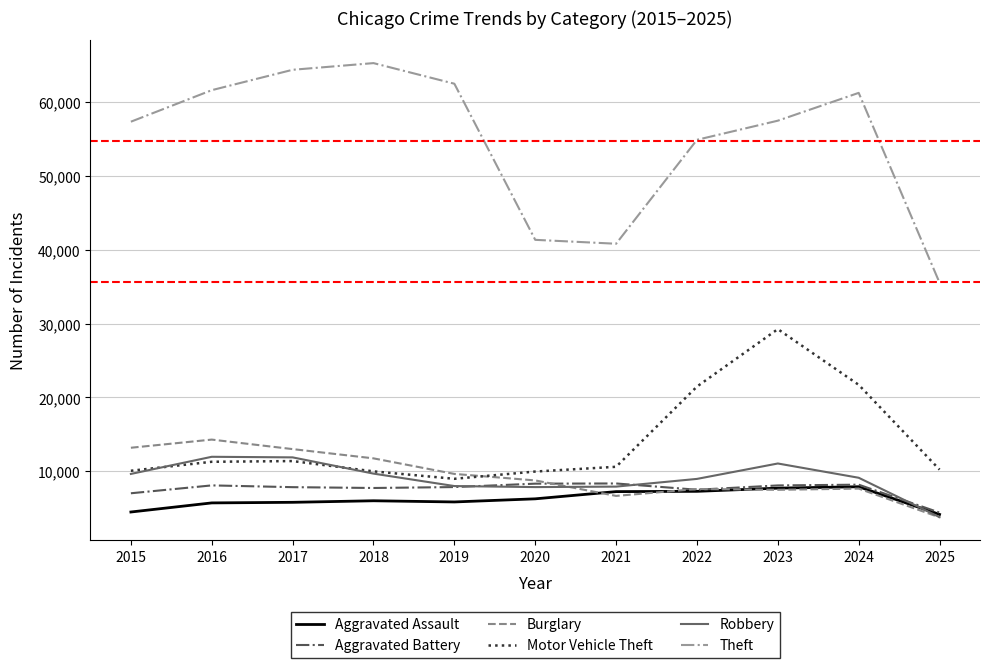

True or false: Burglary and Aggravated Battery cross at least once.

True